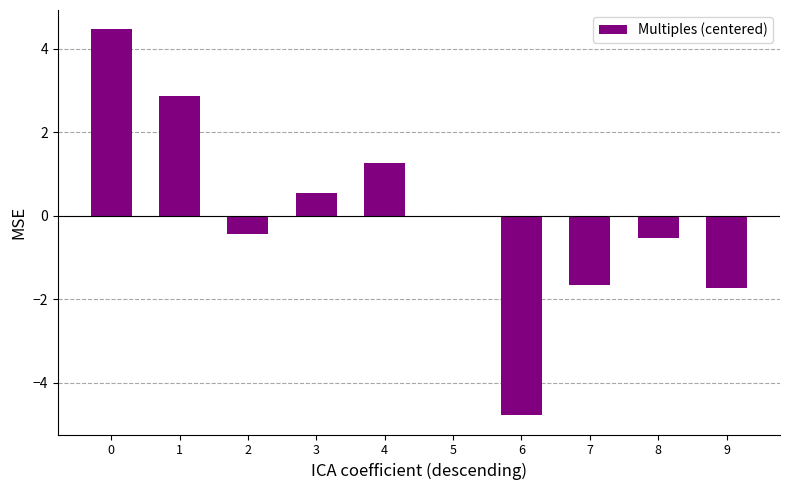

How many data points does each series have?

10